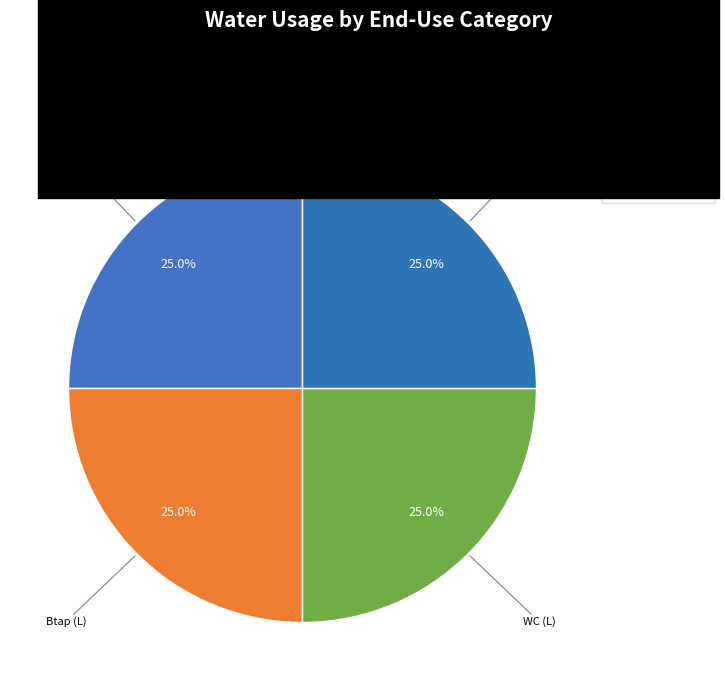

How many slices are in this pie chart?

4